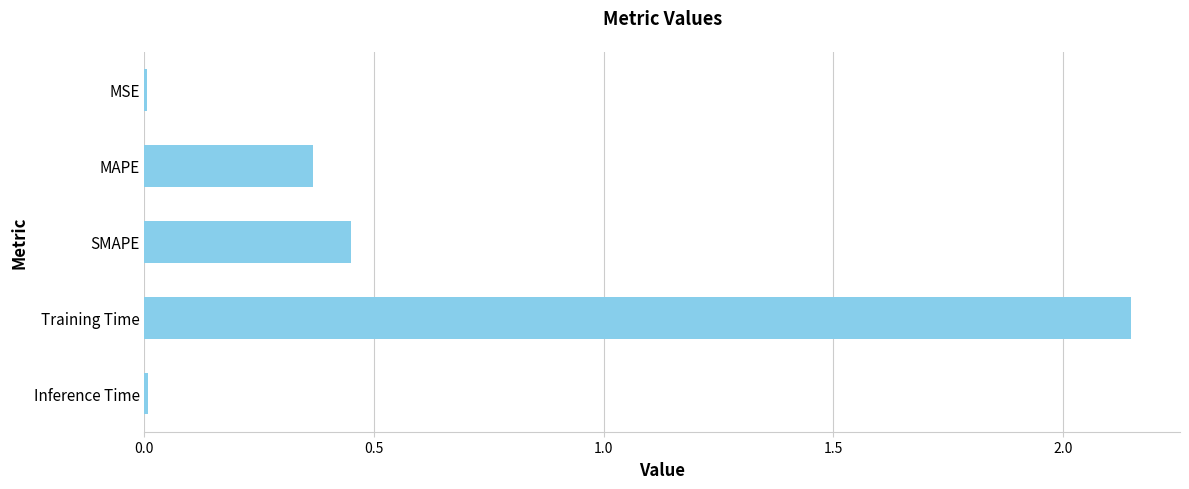

Where is the data nearest to the value 1?

SMAPE